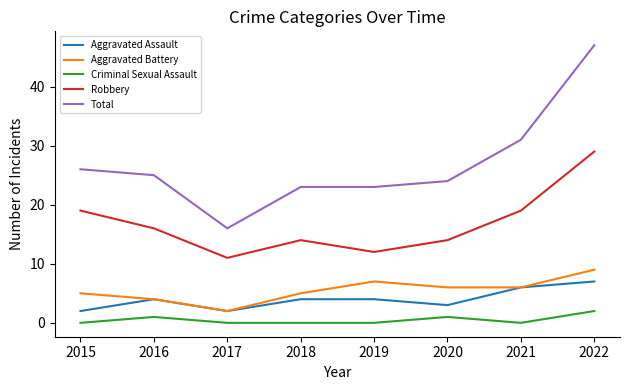

Reading left to right, list all the values displayed in this chart.

Aggravated Assault: 2015=2	2016=4	2017=2	2018=4	2019=4	2020=3	2021=6	2022=7
Aggravated Battery: 2015=5	2016=4	2017=2	2018=5	2019=7	2020=6	2021=6	2022=9
Criminal Sexual Assault: 2015=0	2016=1	2017=0	2018=0	2019=0	2020=1	2021=0	2022=2
Robbery: 2015=19	2016=16	2017=11	2018=14	2019=12	2020=14	2021=19	2022=29
Total: 2015=26	2016=25	2017=16	2018=23	2019=23	2020=24	2021=31	2022=47